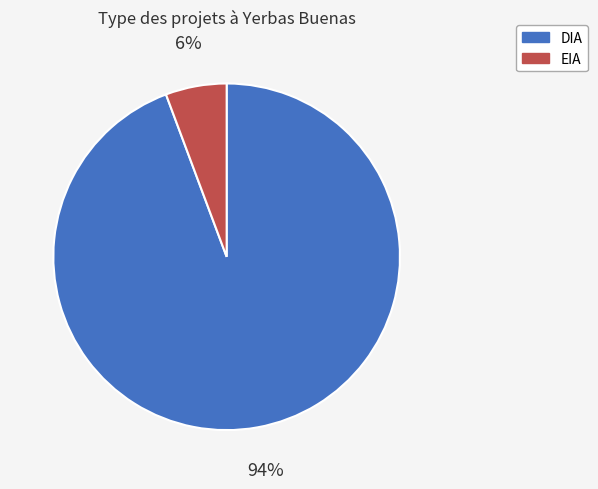

To the nearest percent, what is the average slice percentage?

50%